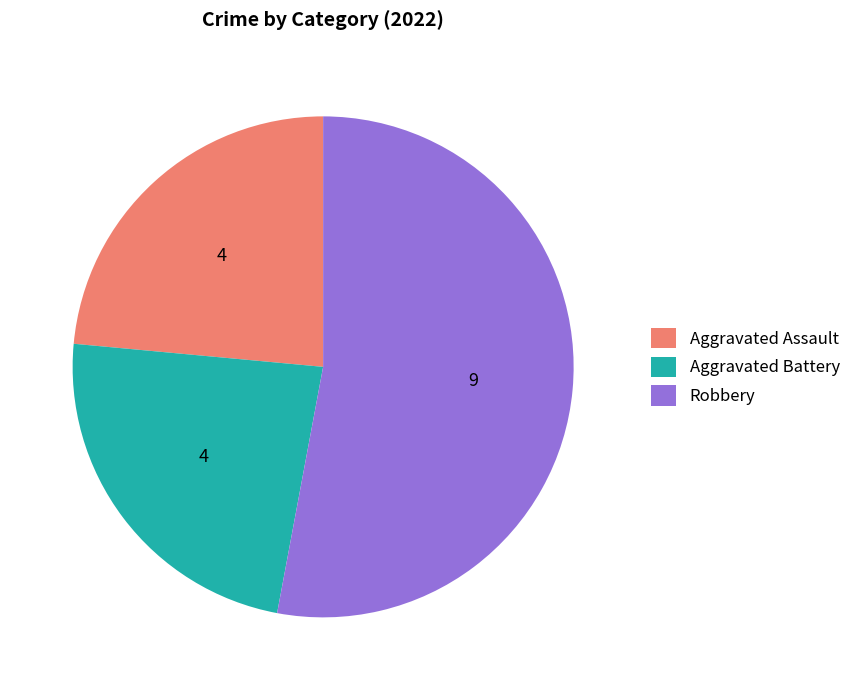

Combined, do Aggravated Battery and Robbery account for over 50%?

Yes